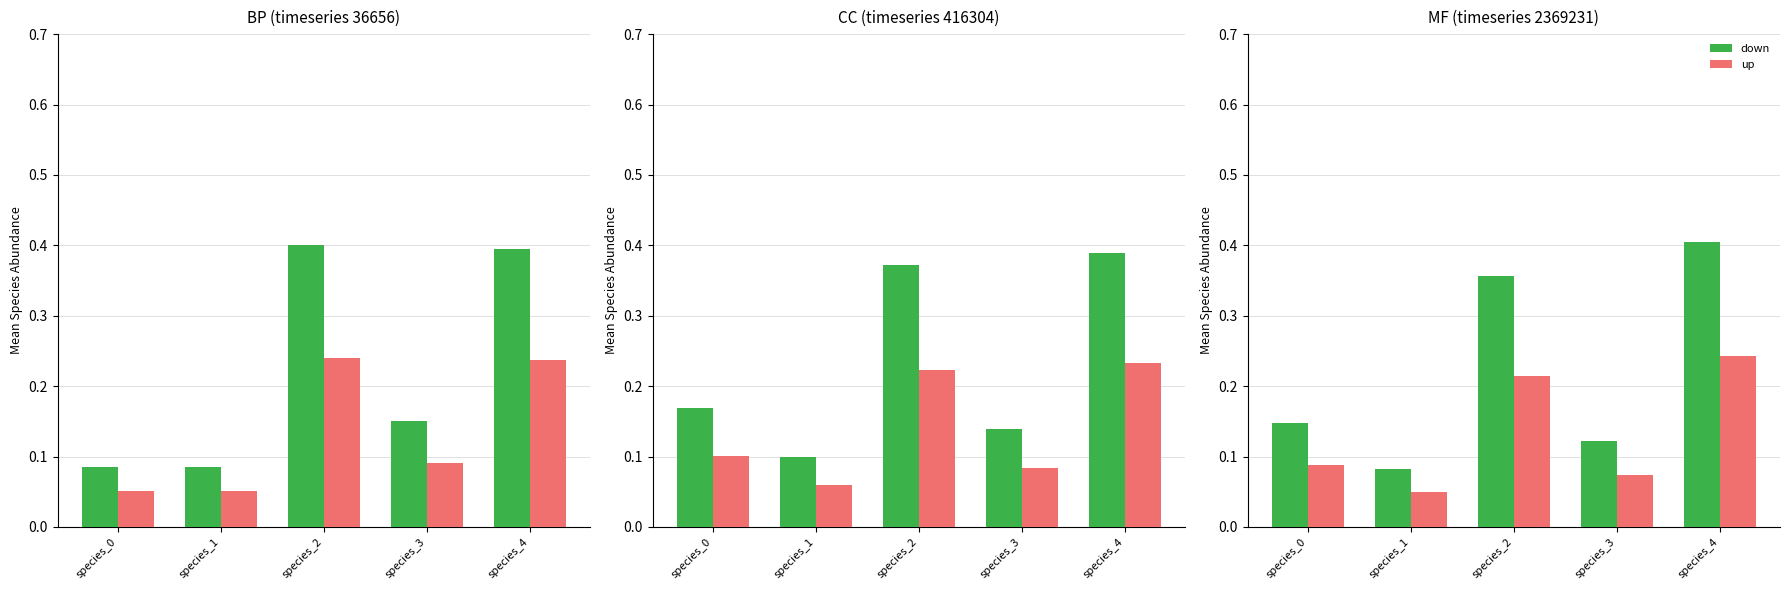

Is it true that down equals 0.1 at species_0?

False